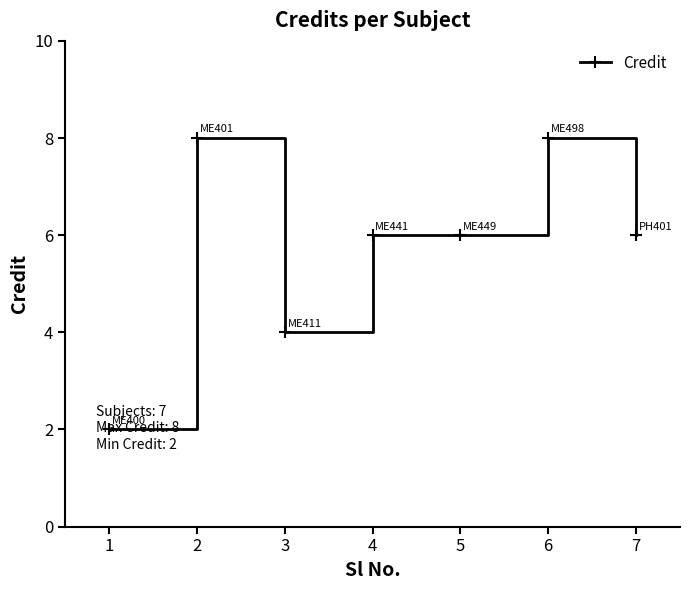

Reading left to right, what are all the values shown in this chart?

1=2	2=8	3=4	4=6	5=6	6=8	7=6